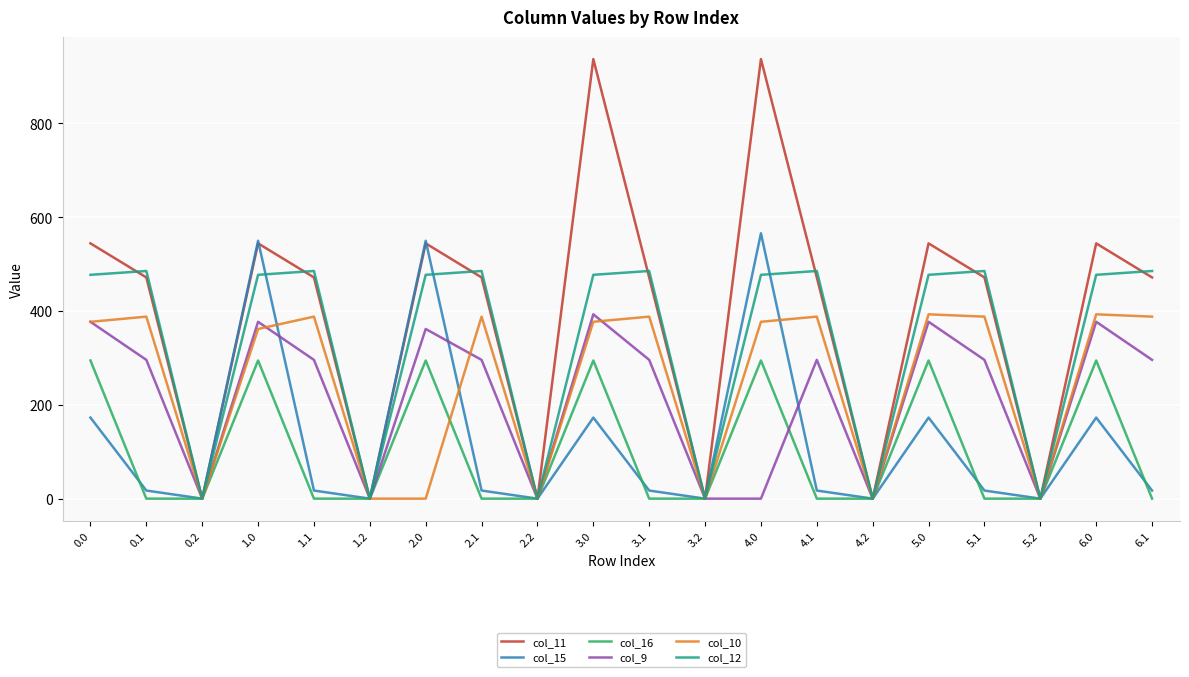

What is the difference between the maximum and minimum values in the col_15 series?

565.8